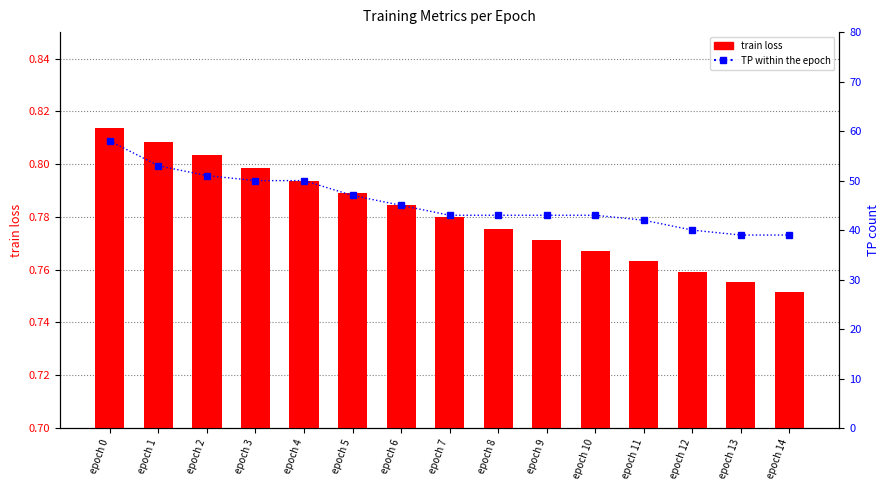

How many series are shown in this chart?

2